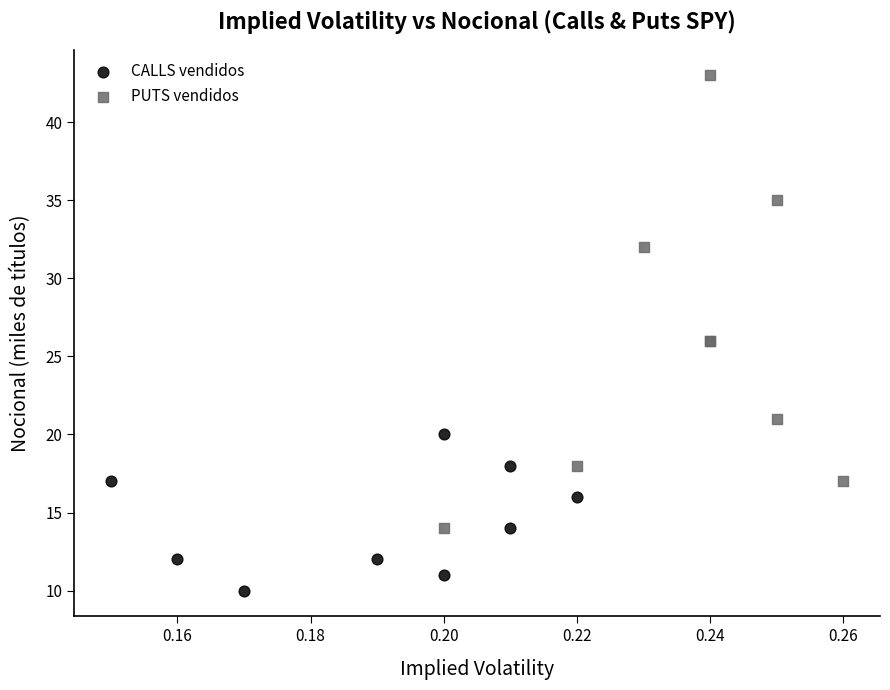

Which series reaches the minimum Y coordinate?

CALLS vendidos